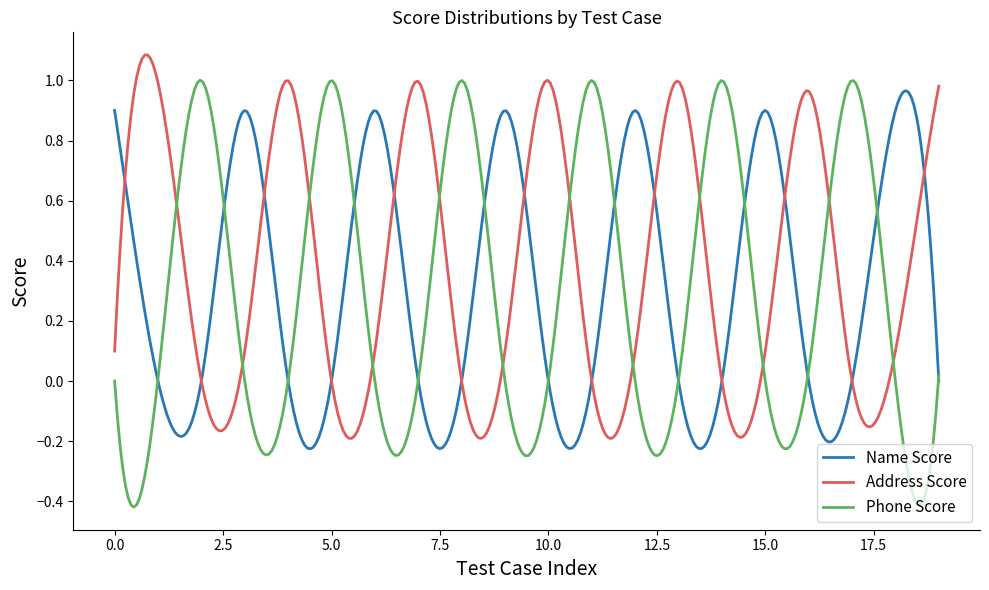

How many times do Name Score and Phone Score cross each other?

13